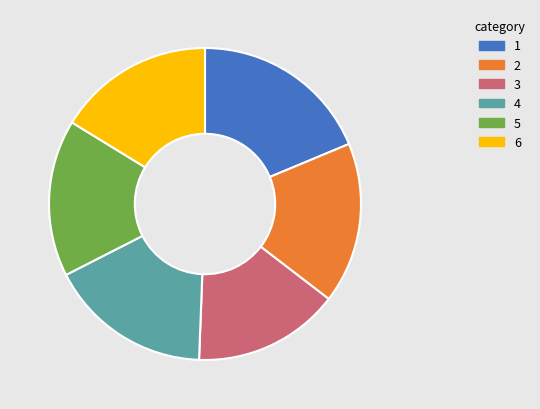

Is there any slice that represents more than half of the pie?

No